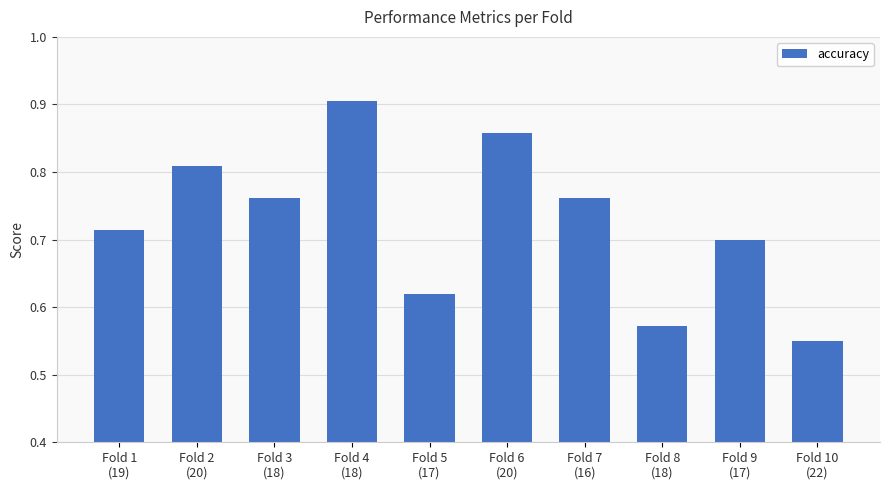

What is the difference between the second highest and second lowest values?

0.3